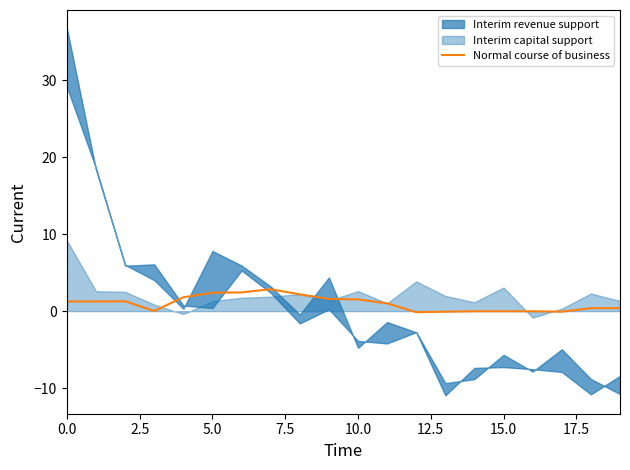

True or false: the data has more than 2 interior local peaks.

False